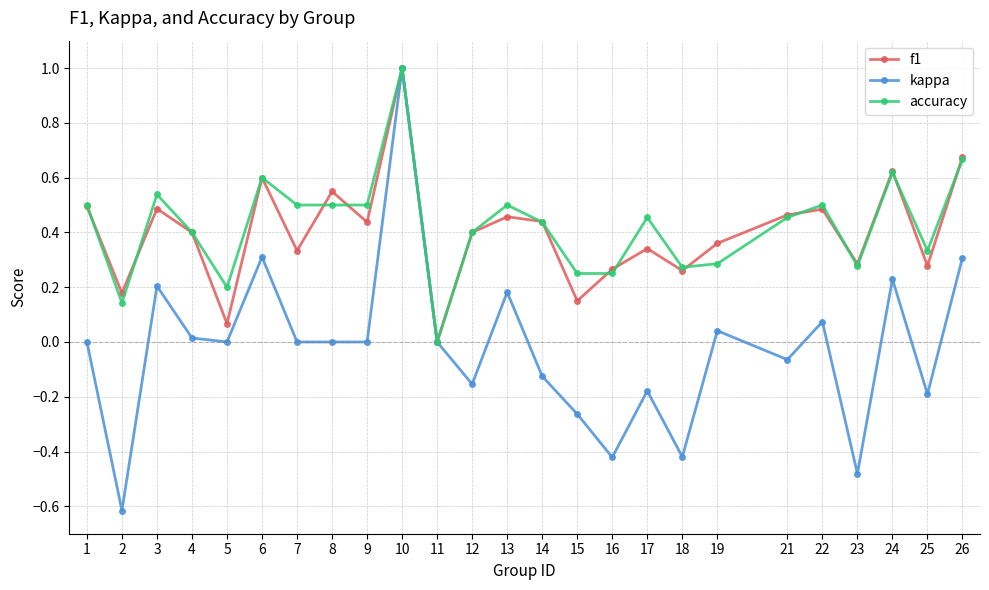

Where is the first local minimum for kappa?

2